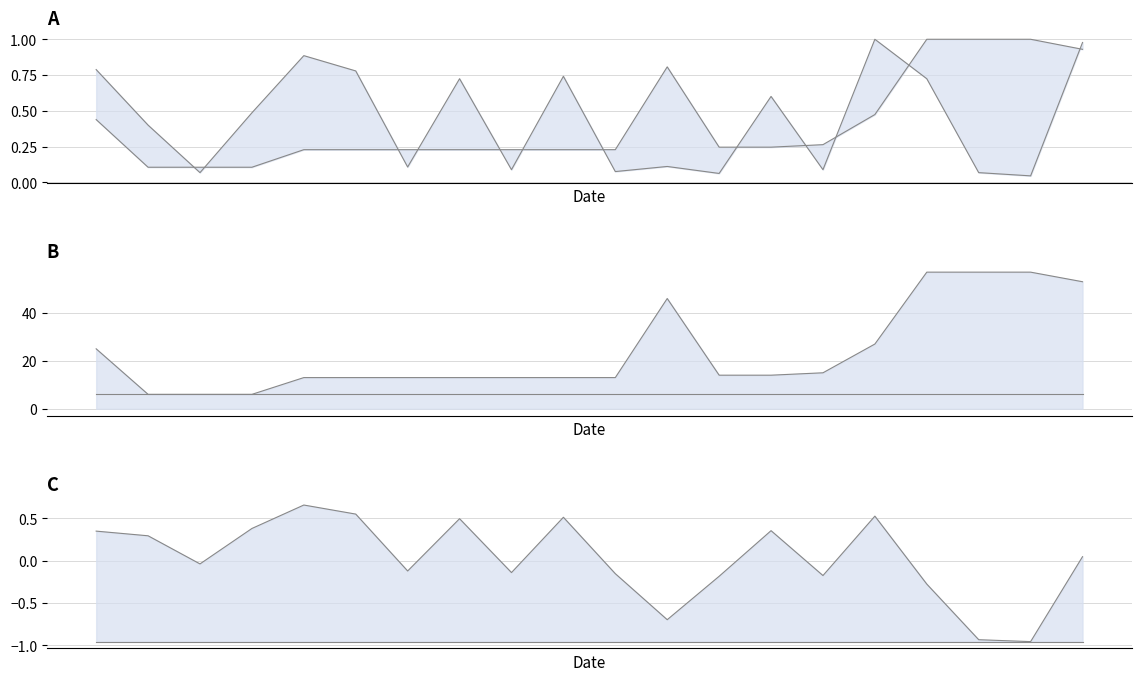

What is the value of the TF (norm) point at the 15th from the left?

0.3